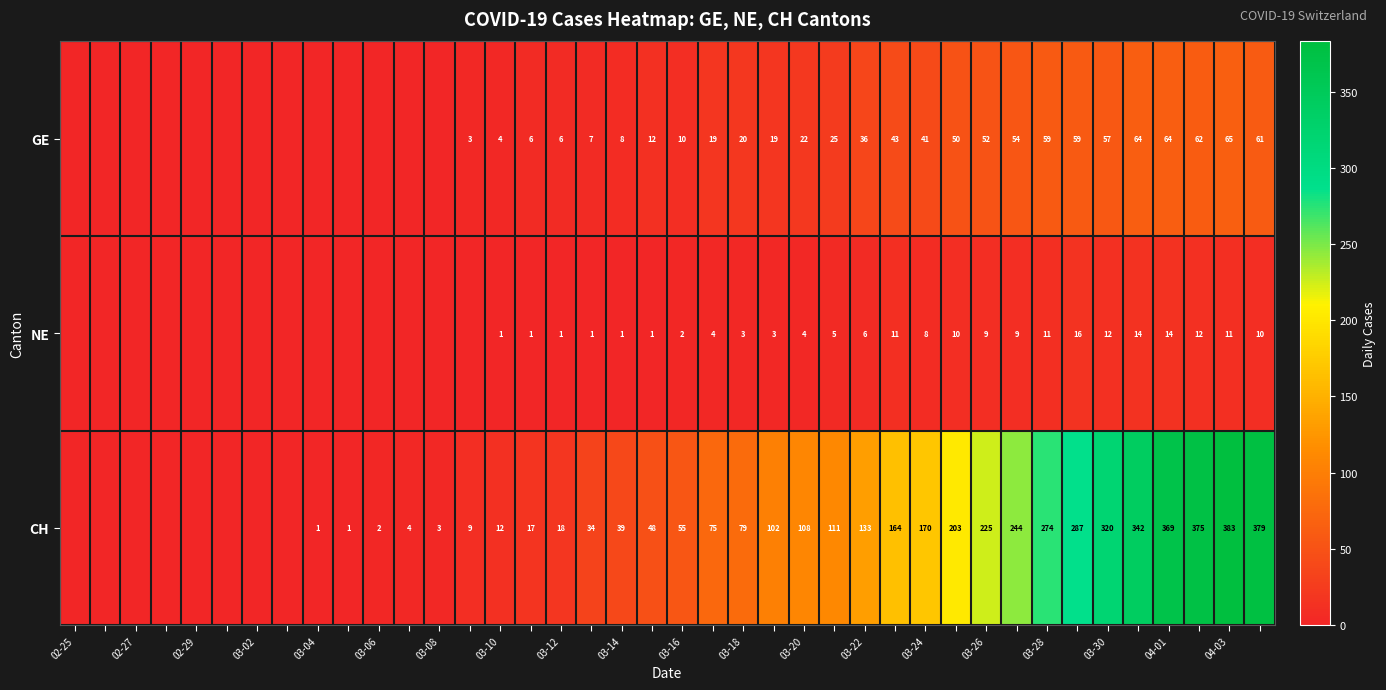

What is the spread (max minus min) of values at 03-20?

104